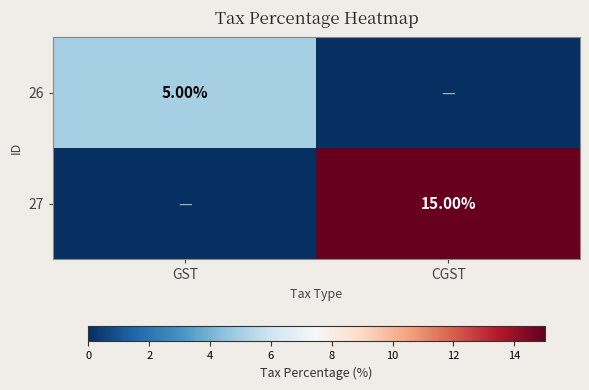

Which series has the largest total across all categories?

27